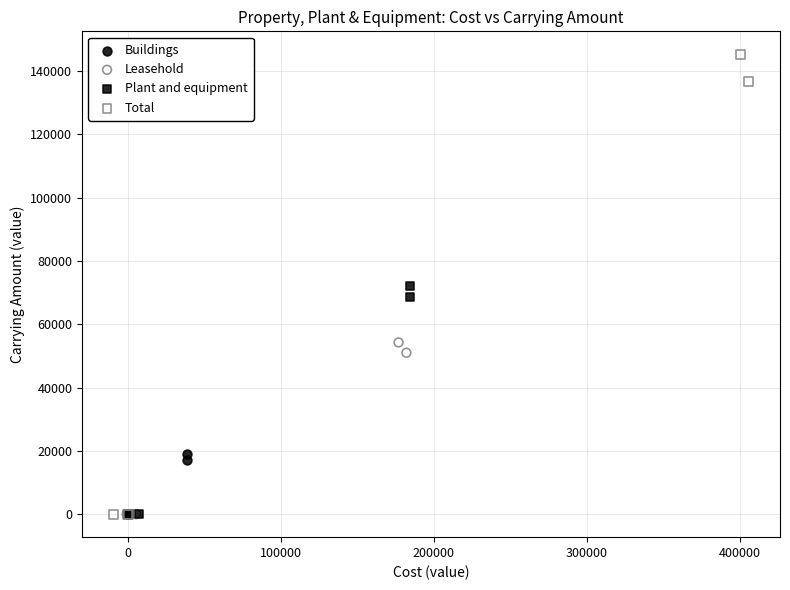

What are all the series names shown in the legend?

Buildings, Leasehold, Plant and equipment, Total